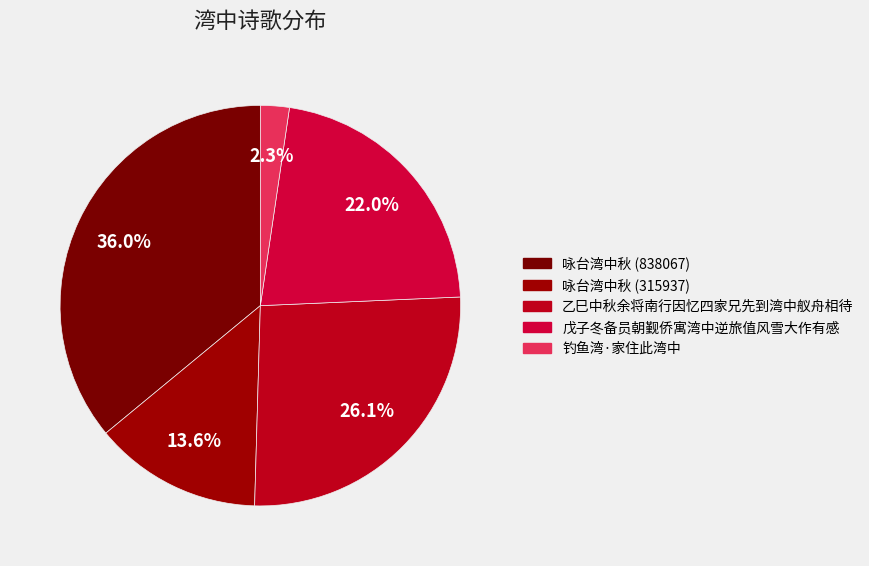

Is the sum of 钓鱼湾·家住此湾中 and 咏台湾中秋 (838067) greater than half?

No